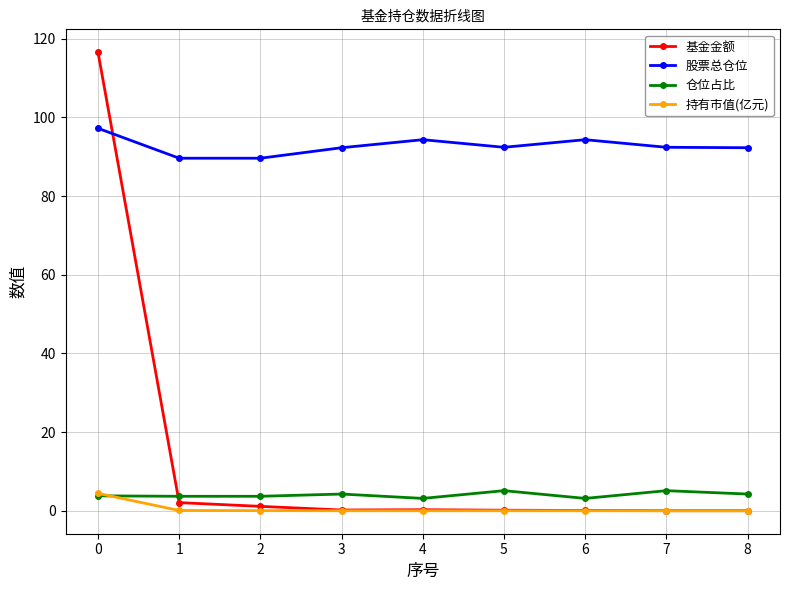

What are all the series names shown in the legend?

基金金额, 股票总仓位, 仓位占比, 持有市值(亿元)